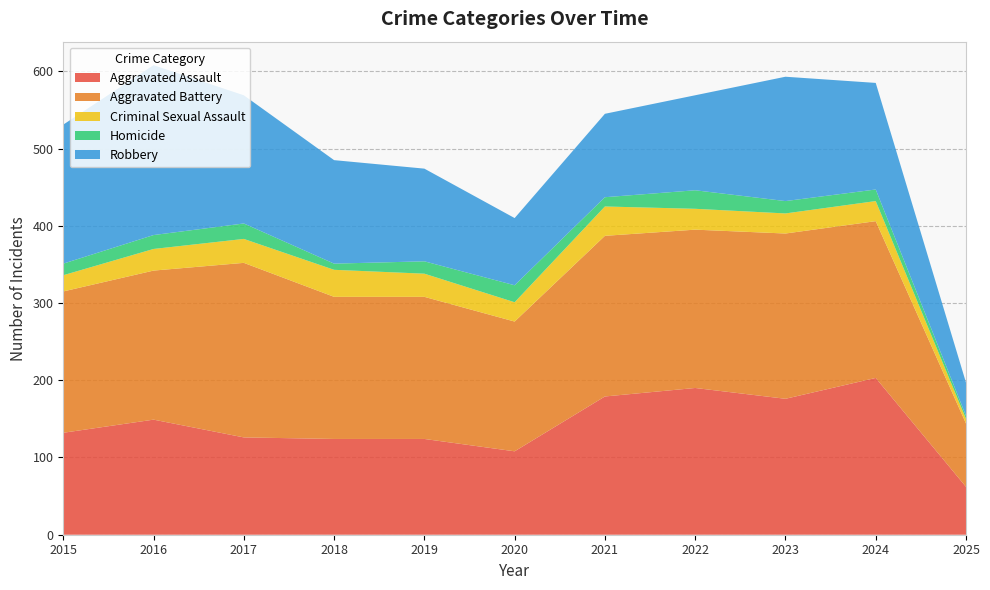

Reading left to right, extract all data points from this chart.

Aggravated Assault: 132	149	126	124	124	108	179	190	176	203	62
Aggravated Battery: 183	193	226	184	184	168	208	205	214	203	82
Criminal Sexual Assault: 21	28	31	35	30	25	38	27	26	26	6
Homicide: 15	18	20	8	16	22	12	24	16	15	4
Robbery: 180	220	166	134	120	87	108	123	161	138	43